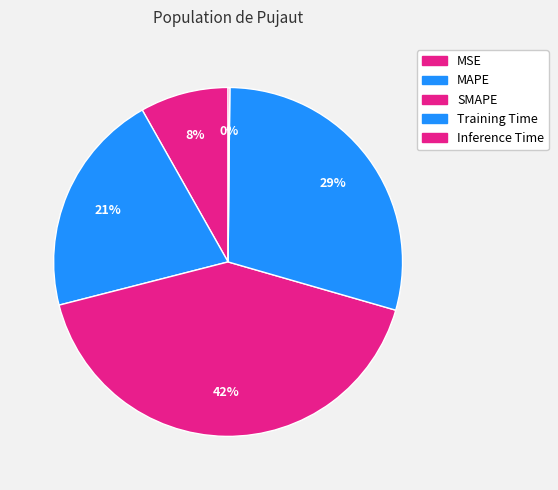

What is the total percentage of MSE and MAPE?

29.0%